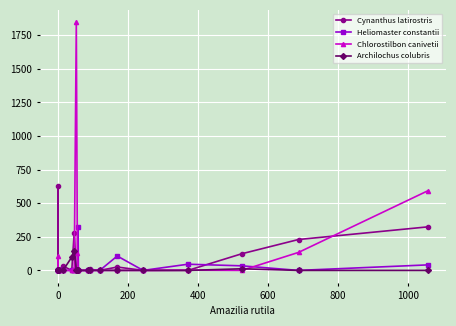

Is the value of Cynanthus latirostris at 18 greater than the value of Archilochus colubris at 14?

Yes